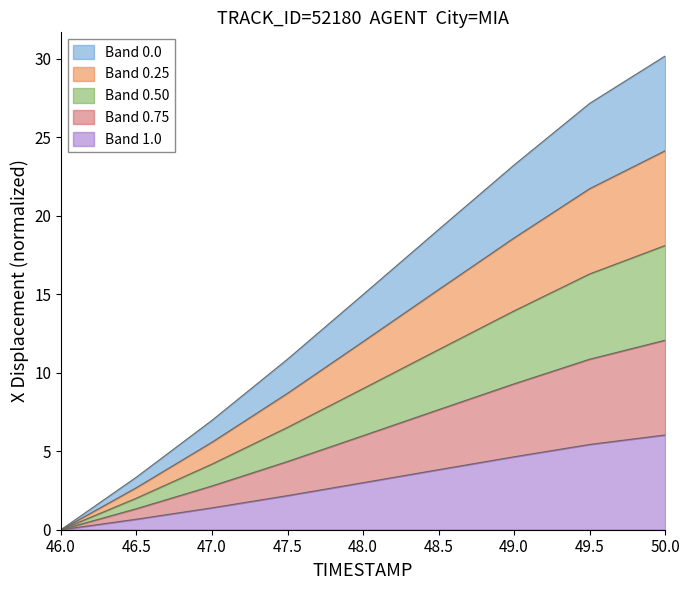

Where does the data first go above 14?

48.0